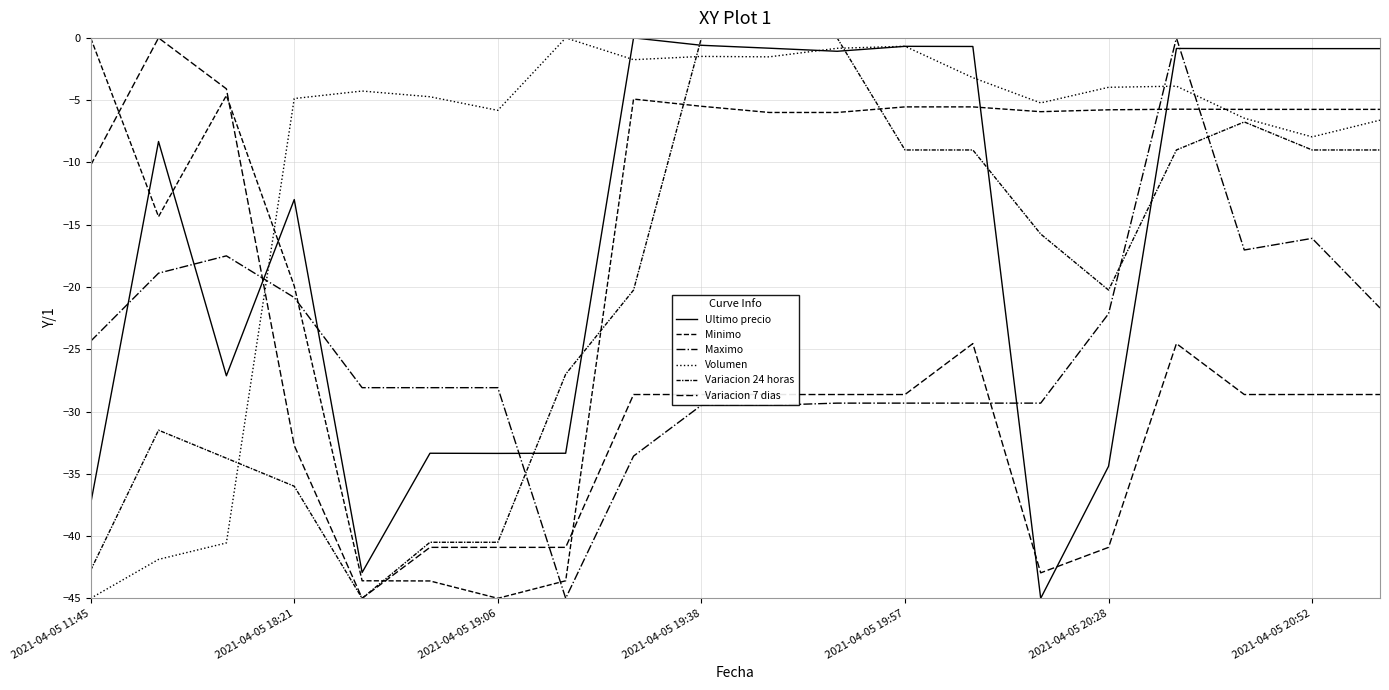

How many lines are shown in the chart?

6